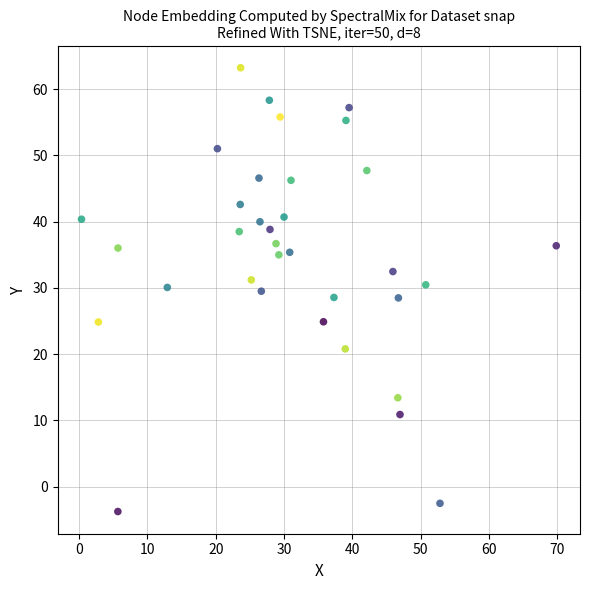

What is the range of Y values (max minus min)?

67.0